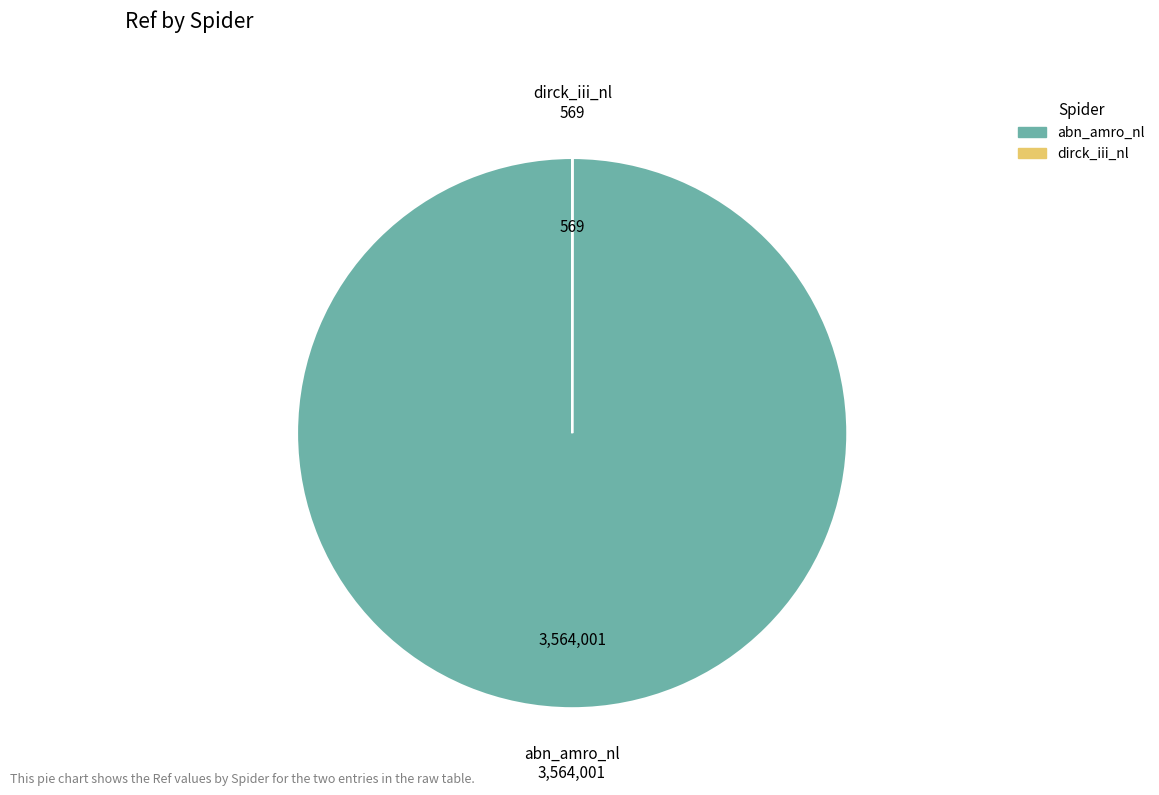

The abn_amro_nl slice represents 93% of the pie. True or false?

False